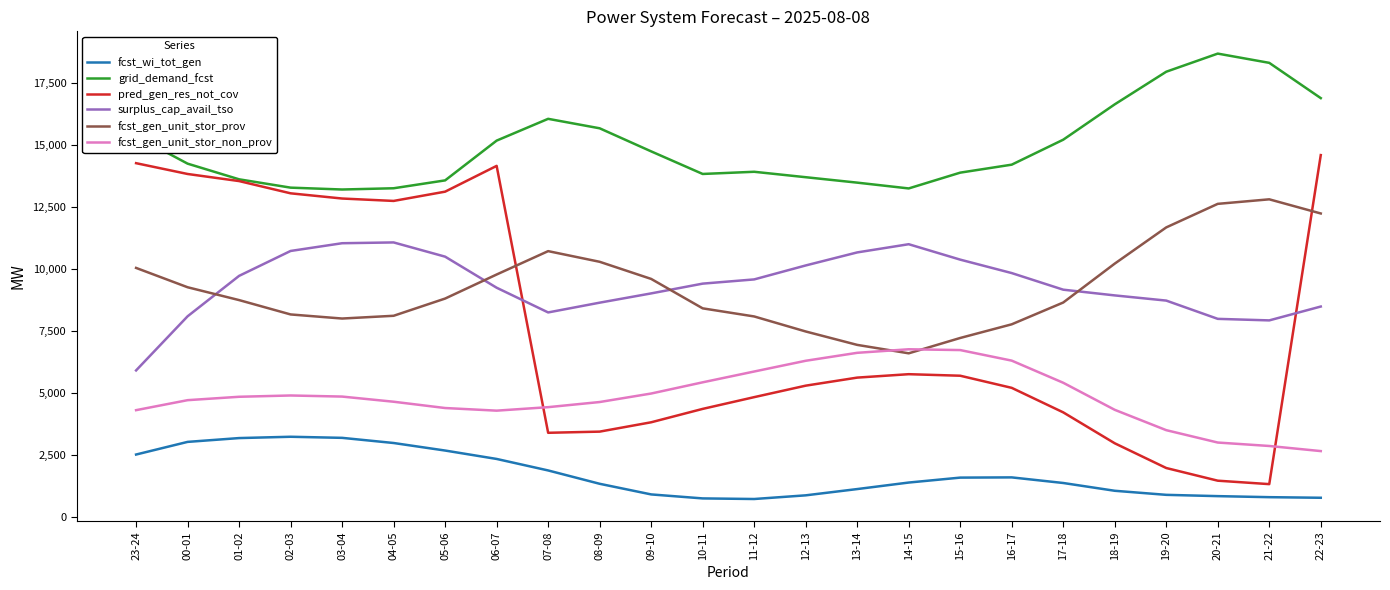

What are all the series names shown in the legend?

fcst_wi_tot_gen, grid_demand_fcst, pred_gen_res_not_cov, surplus_cap_avail_tso, fcst_gen_unit_stor_prov, fcst_gen_unit_stor_non_prov